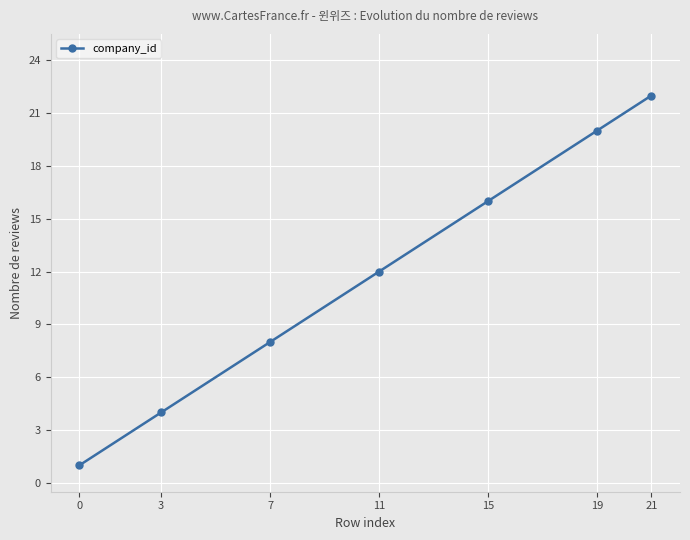

Reading left to right, what are all the values shown in this chart?

1	4	8	12	16	20	22